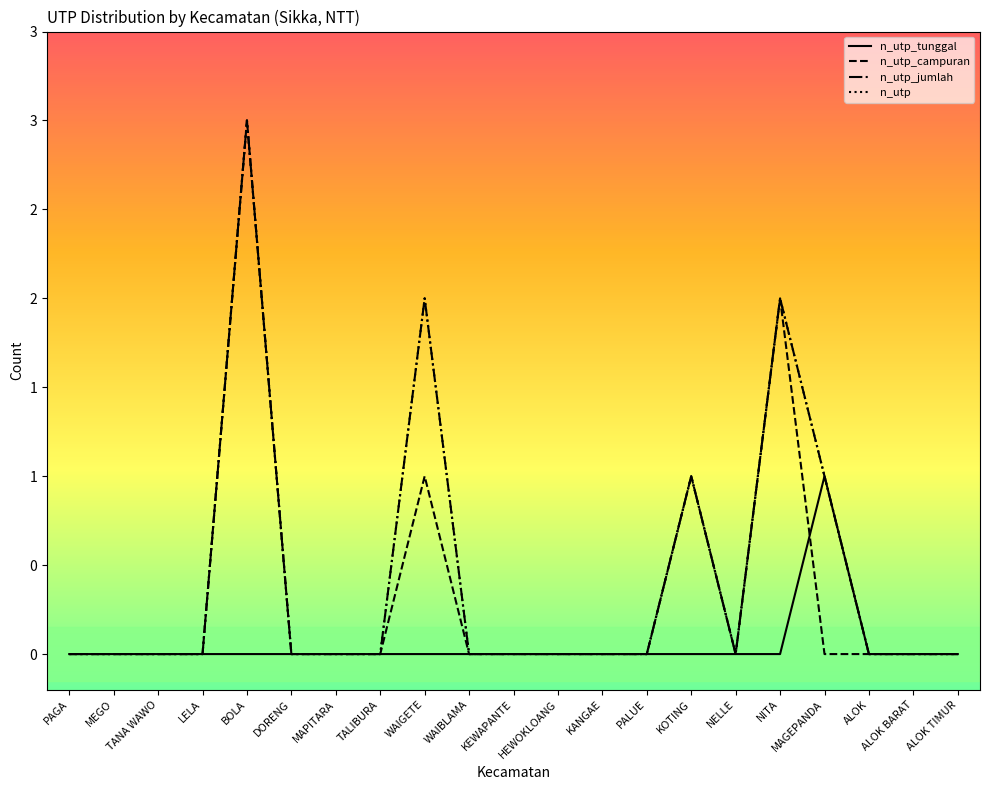

Is this an area chart (filled region under the line)?

No